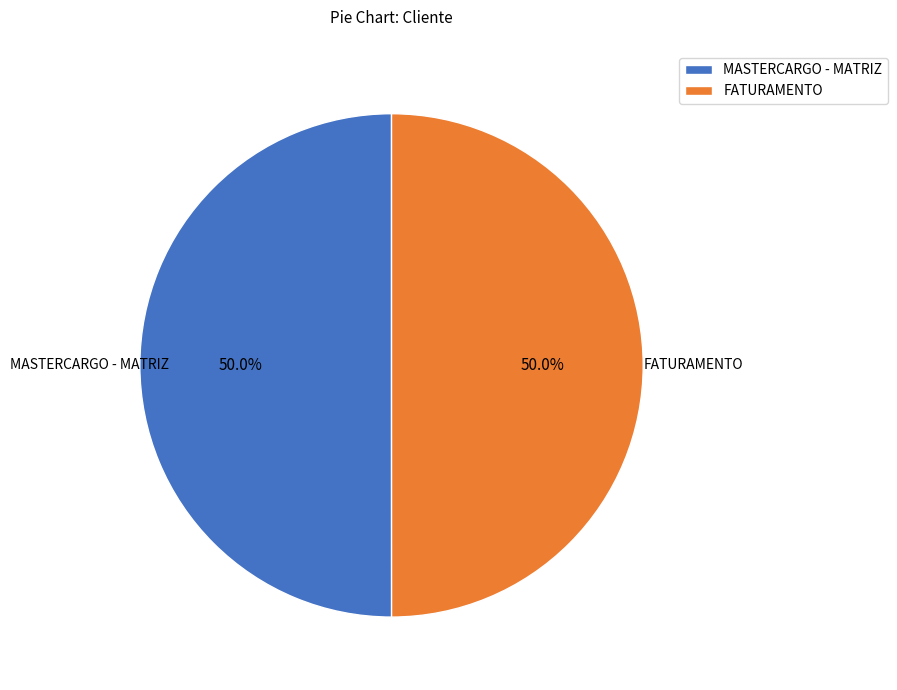

Combined, do MASTERCARGO - MATRIZ and FATURAMENTO account for over 50%?

Yes